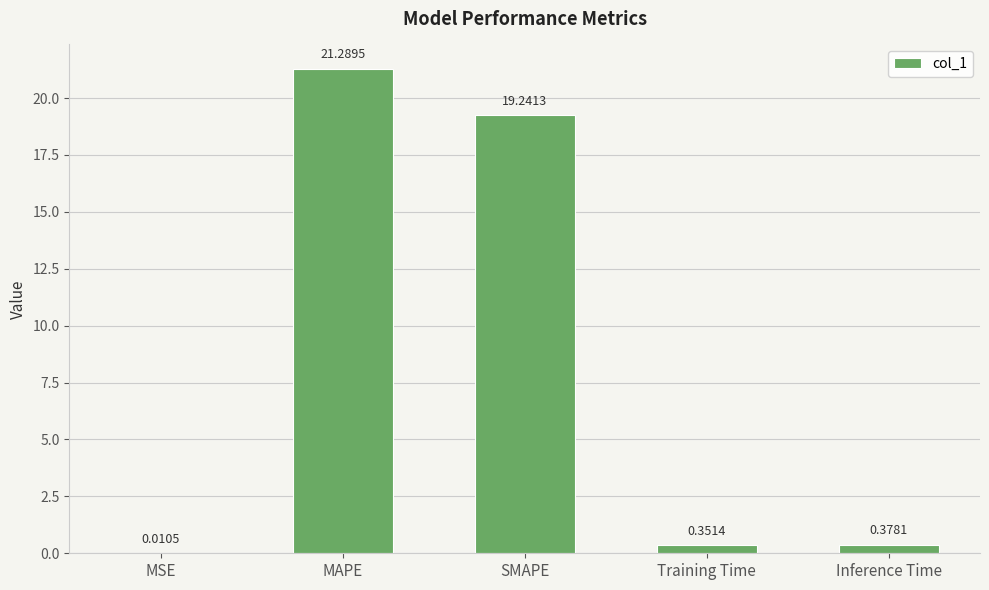

Are the bars horizontal?

No